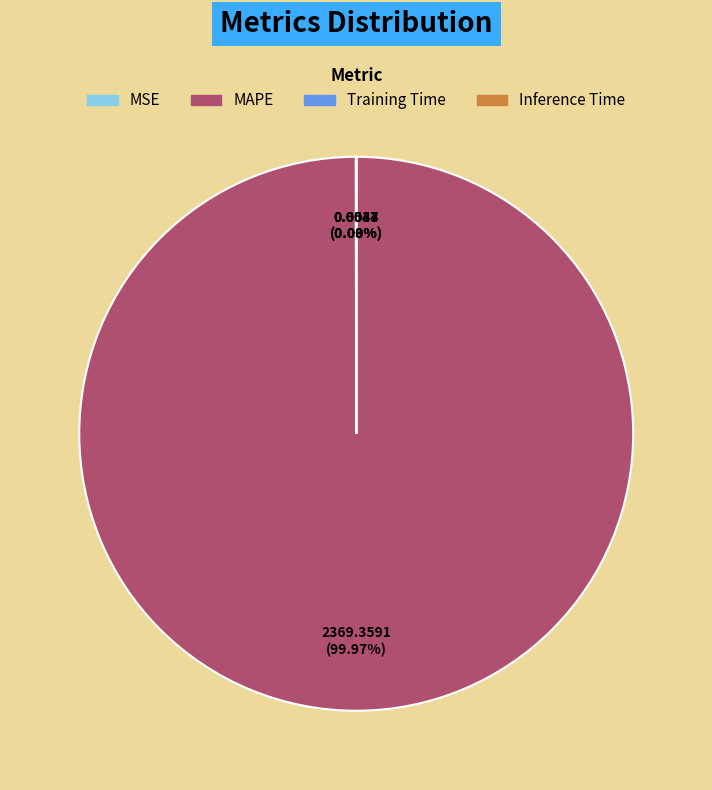

To the nearest percent, what is the average slice percentage?

25%